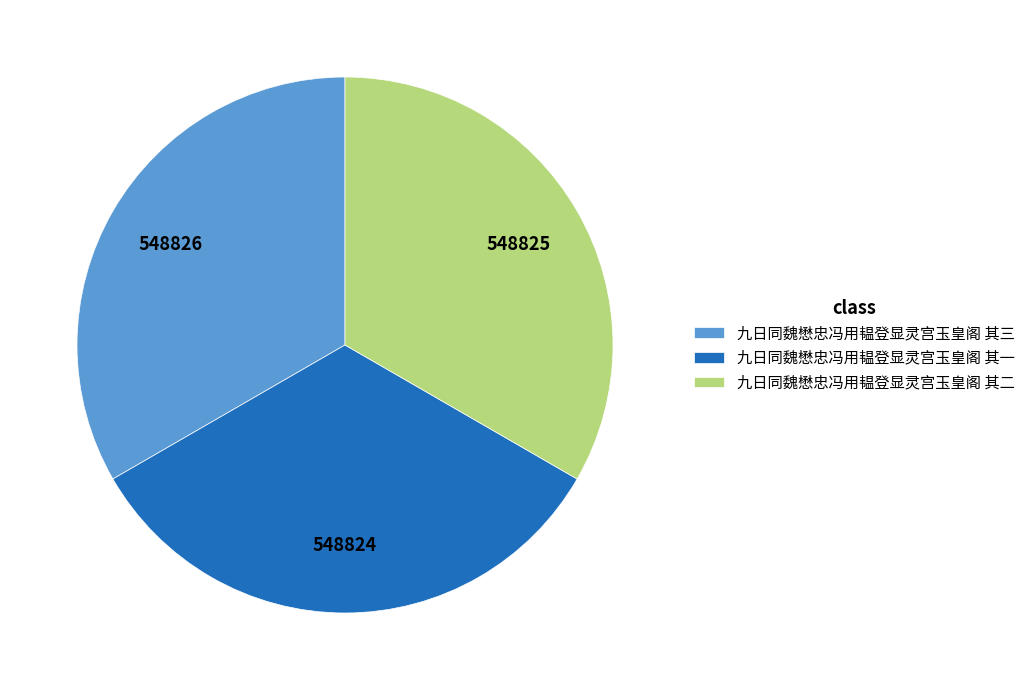

Is the sum of 九日同魏懋忠冯用韫登显灵宫玉皇阁 其三 and 九日同魏懋忠冯用韫登显灵宫玉皇阁 其一 greater than half?

Yes